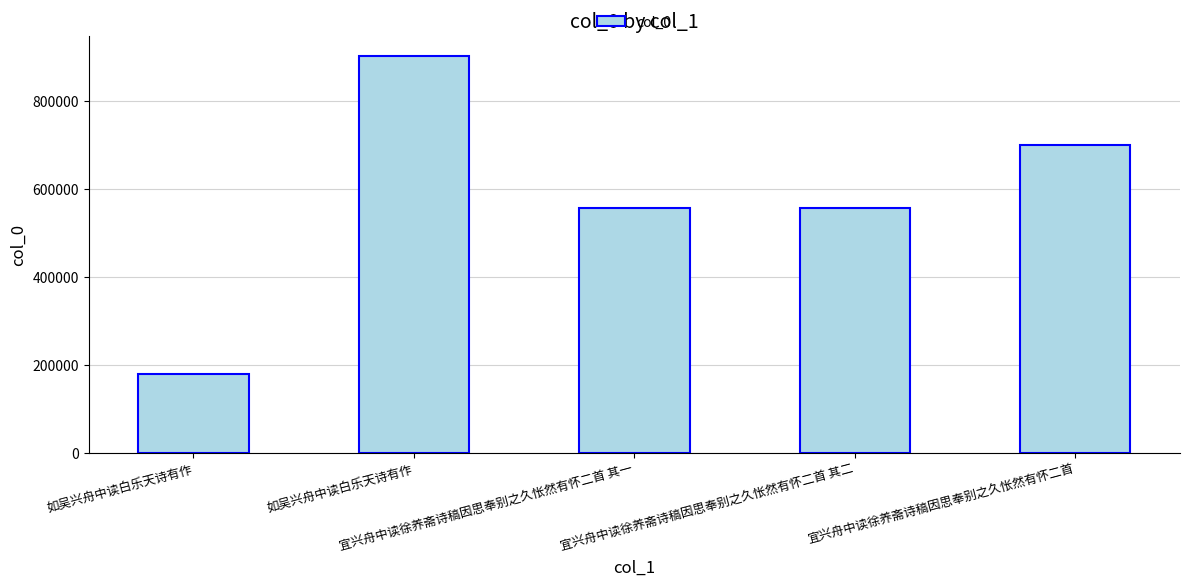

Are the bars grouped side by side (vs. stacked)?

No